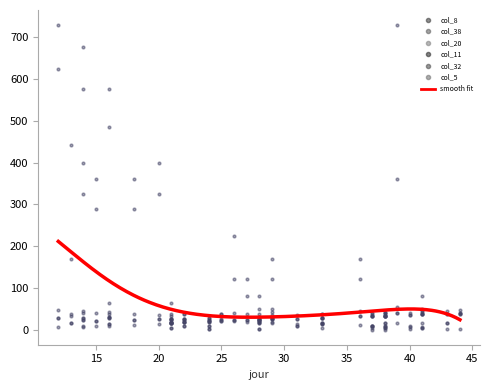

Which series contains the lowest Y value?

col_11